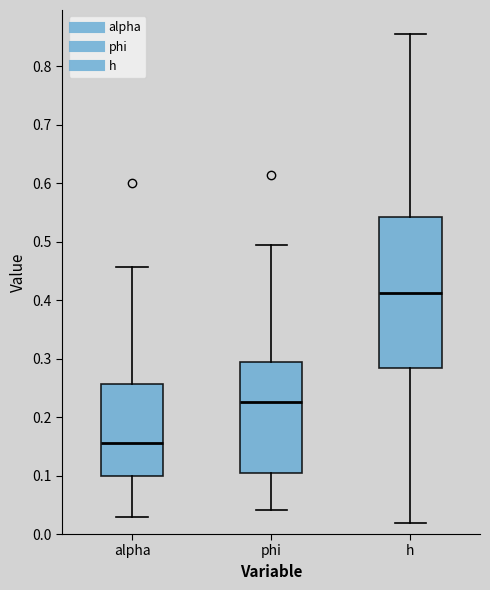

Where does the upper whisker of the box for alpha end on the y-axis? The values are not printed on the chart, so give them approximately, as read against the axis.

0.46